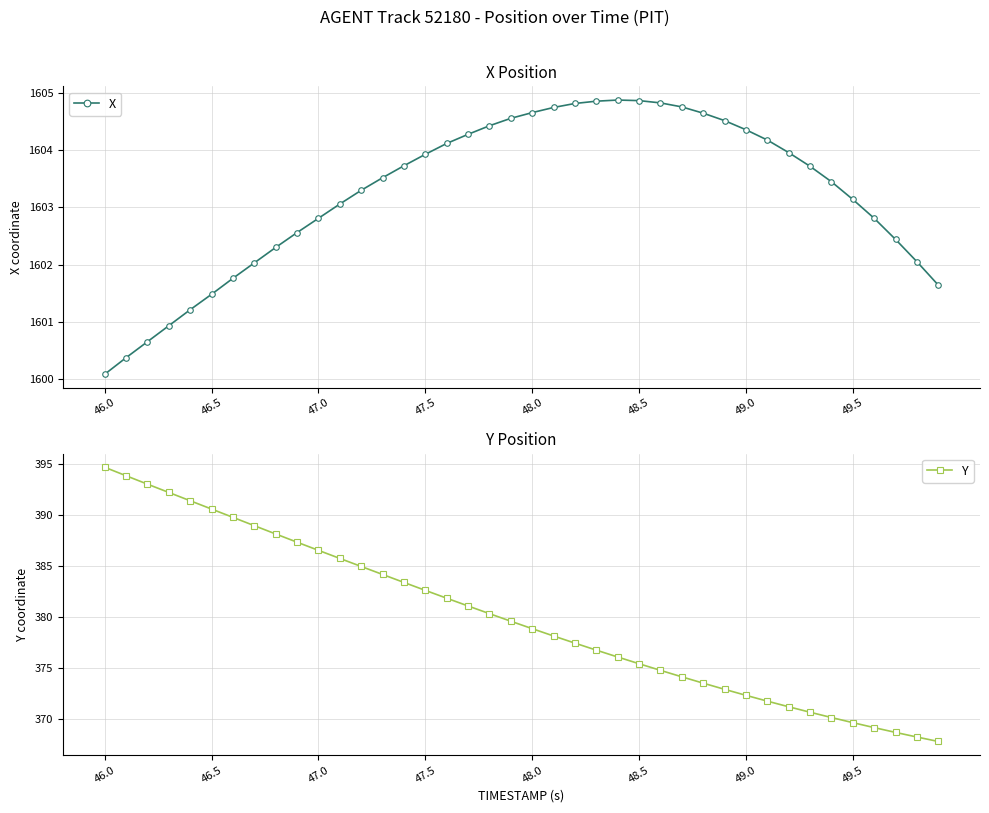

What is the minimum value for X?

1600.1